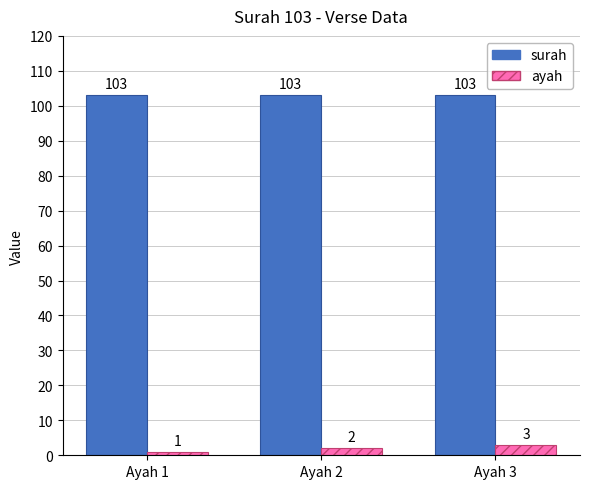

Between Ayah 2 and Ayah 3, which series saw the biggest shift?

ayah